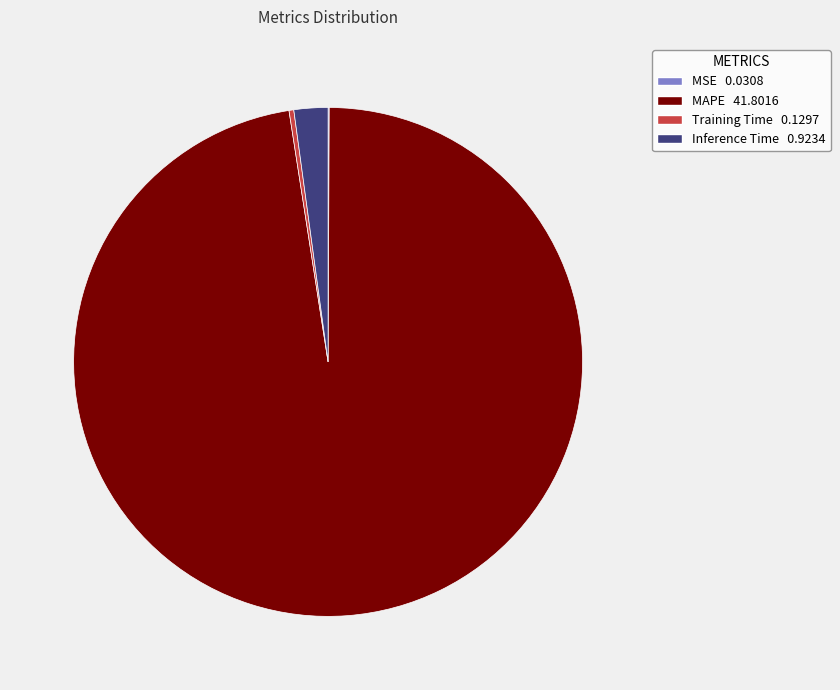

True or false: Training Time accounts for 0% of the total.

True